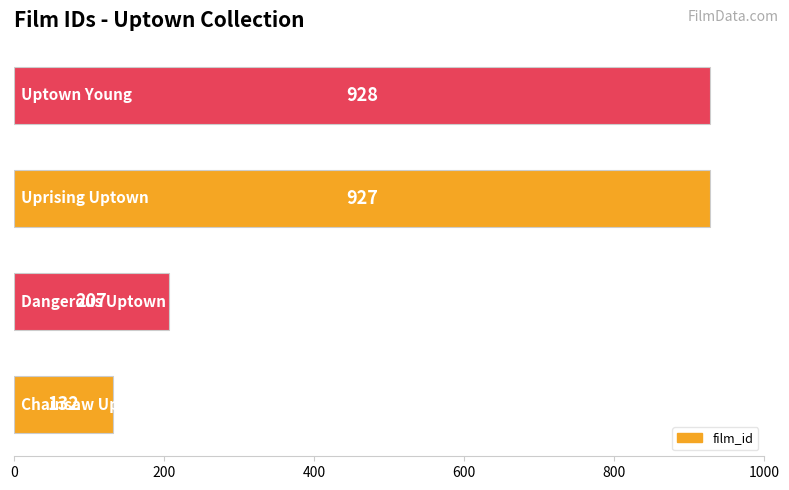

What is the maximum value shown in the chart?

928